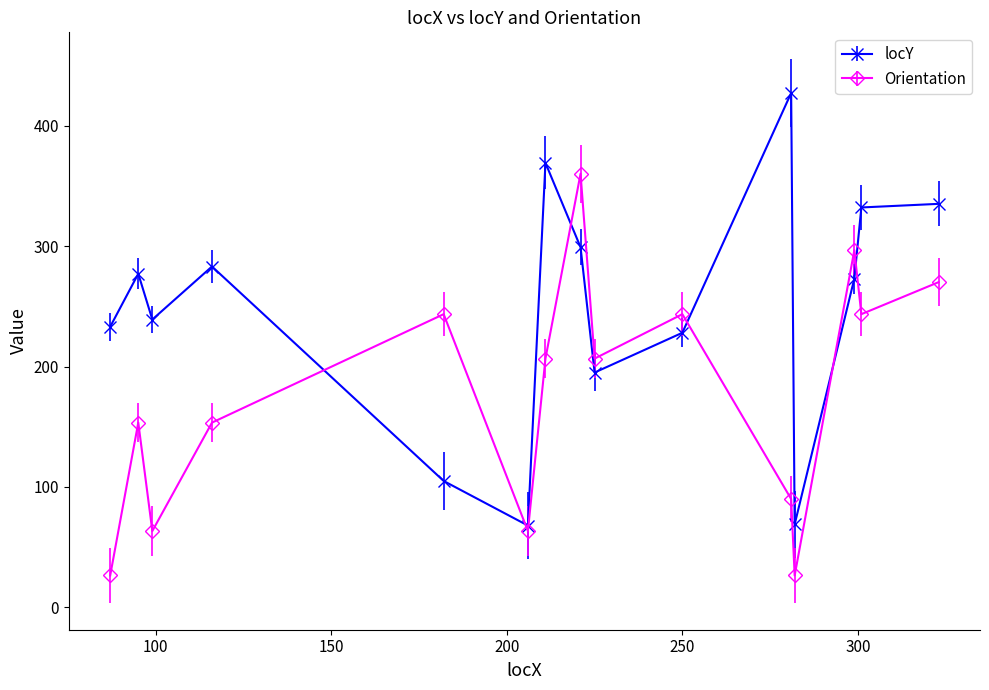

What is the difference between the second highest and second lowest values in the Orientation series?

270.0